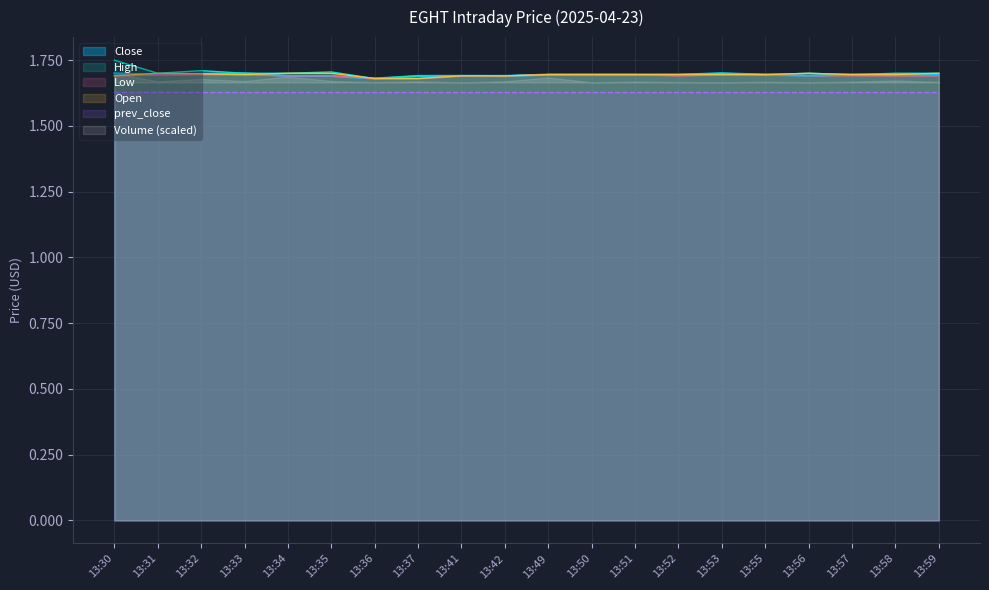

At which category is the sum across all series the highest?

13:30